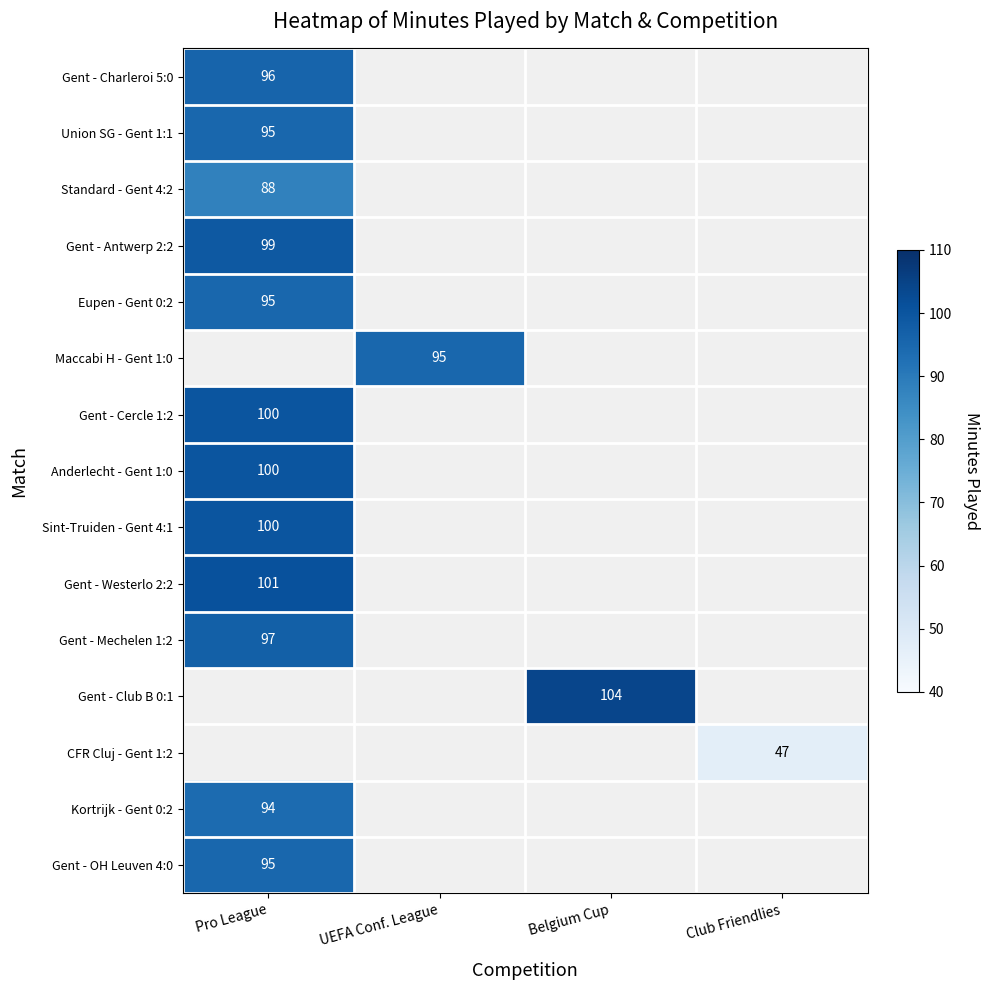

The value of Gent - Westerlo 2:2 at Pro League is 101. True or false?

True